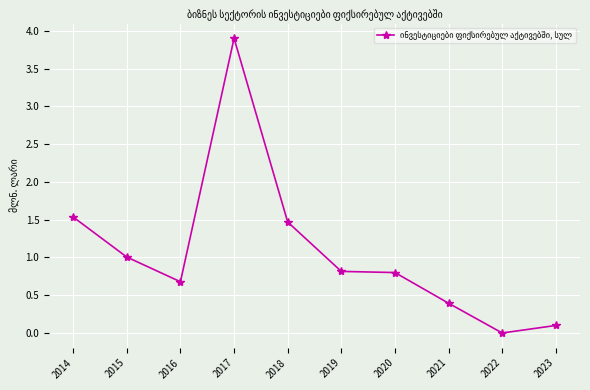

What is the ratio of the value at 2019 to the value at 2014?

0.5